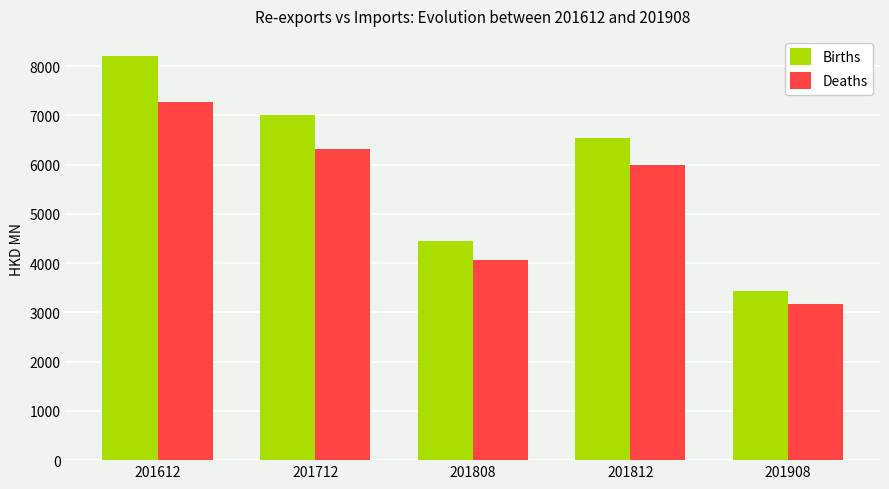

What is the difference between the highest and lowest values at 201612?

932.3